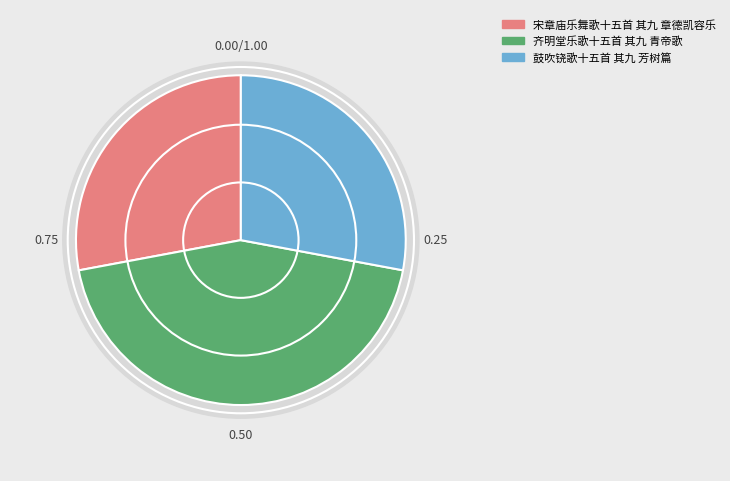

To the nearest percent, what is the average slice percentage?

33%